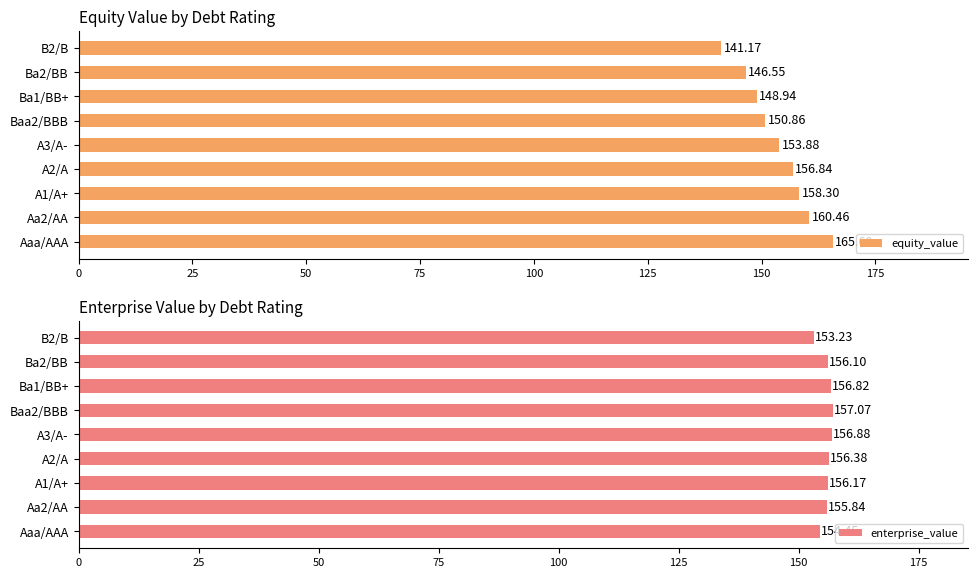

What is the average value of the equity_value series?

153.6